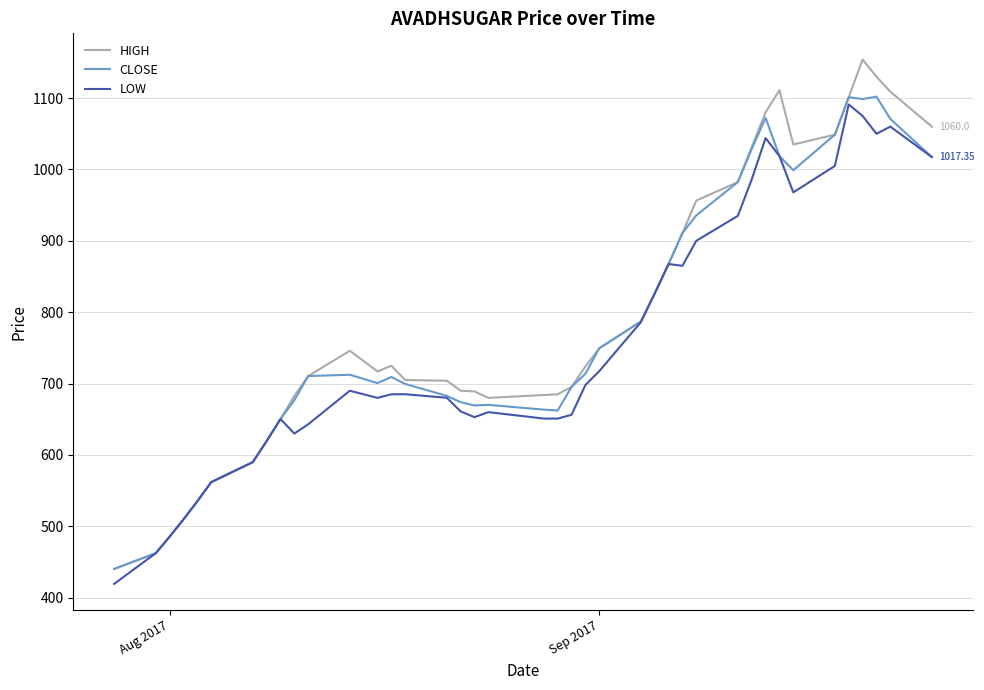

What is the minimum value shown in the chart?

419.4